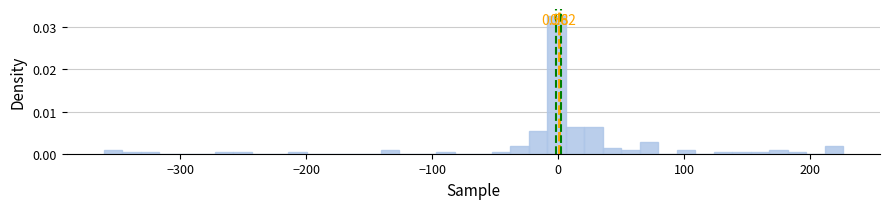

Around what value on the x-axis is the tallest bar? Give the approximate position of its centre, as read against the axis.

0